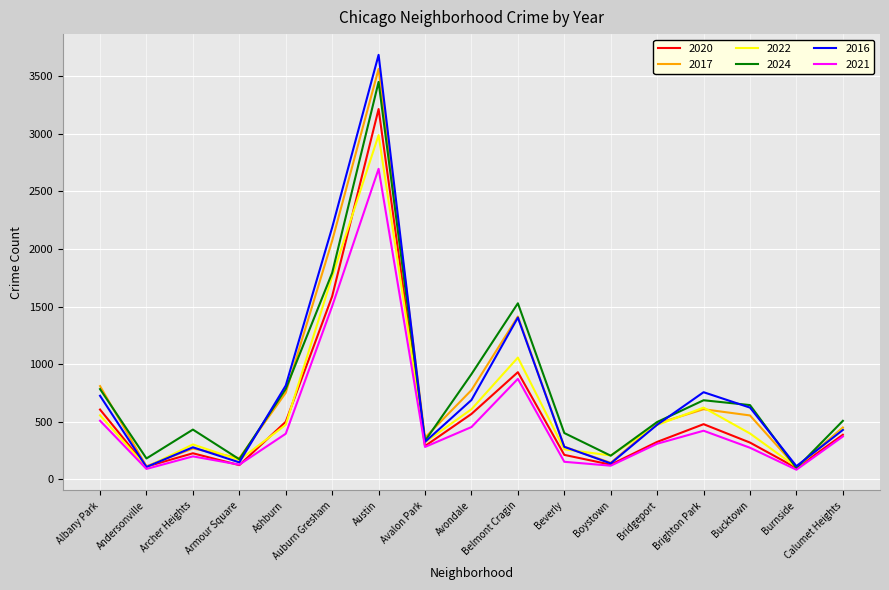

At which category is the sum across all series the highest?

Austin